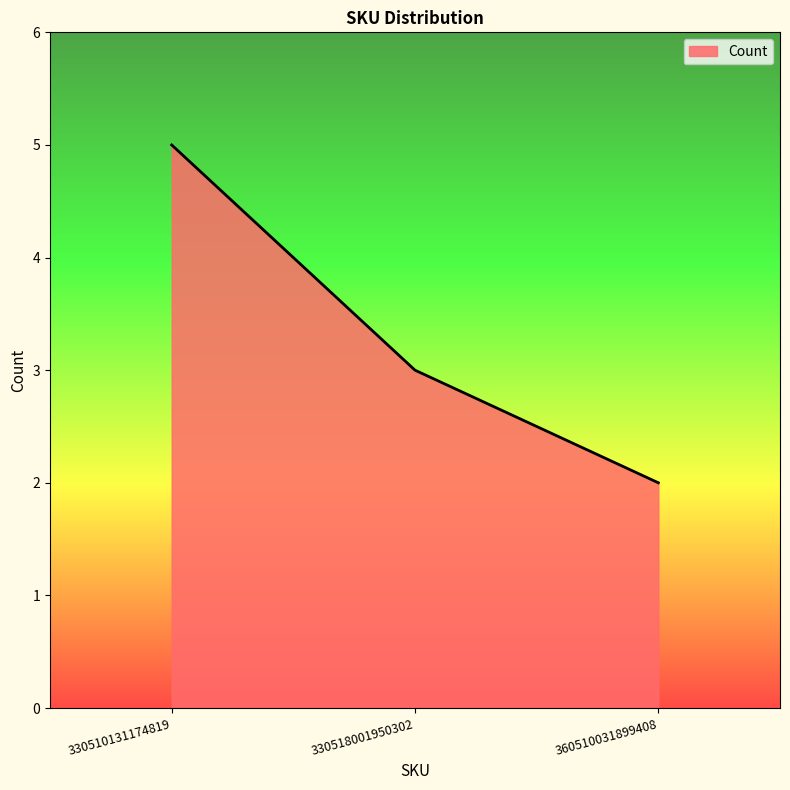

Which label corresponds to the largest value in the chart?

330510131174819